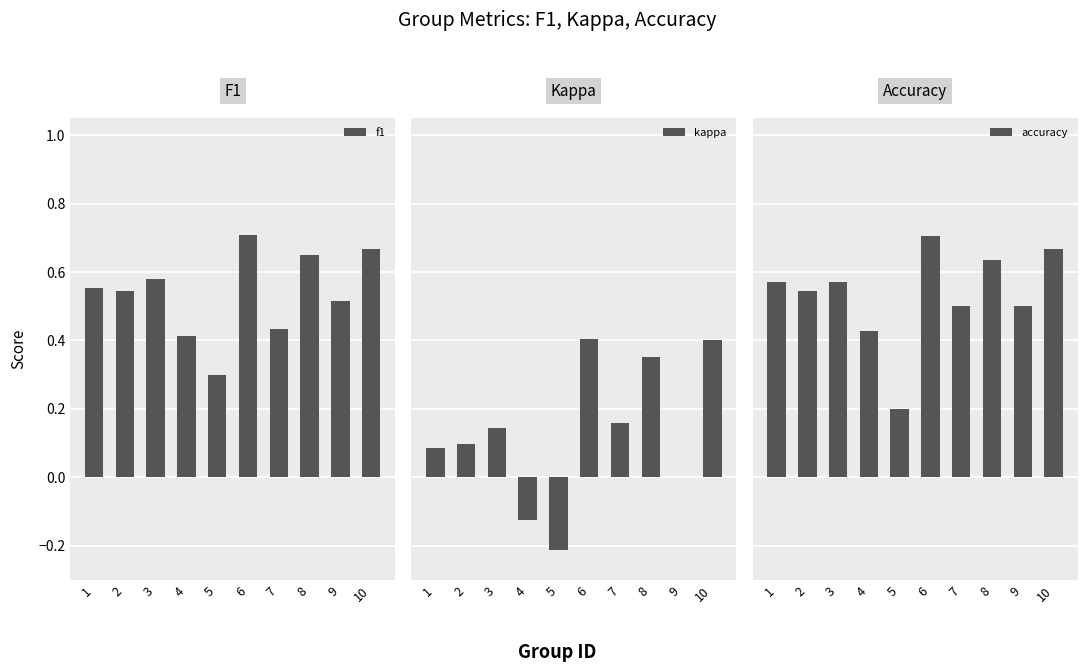

At 6, list the series in order from smallest to largest.

kappa, accuracy, f1